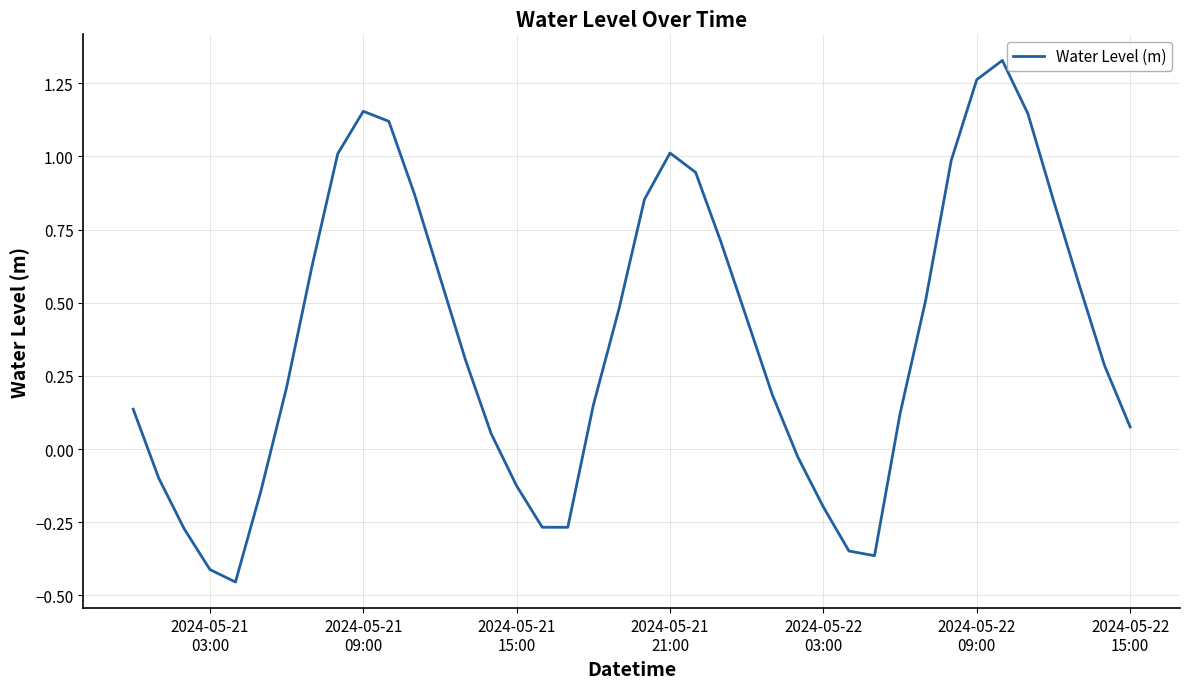

What is the difference between the maximum and minimum values?

1.8